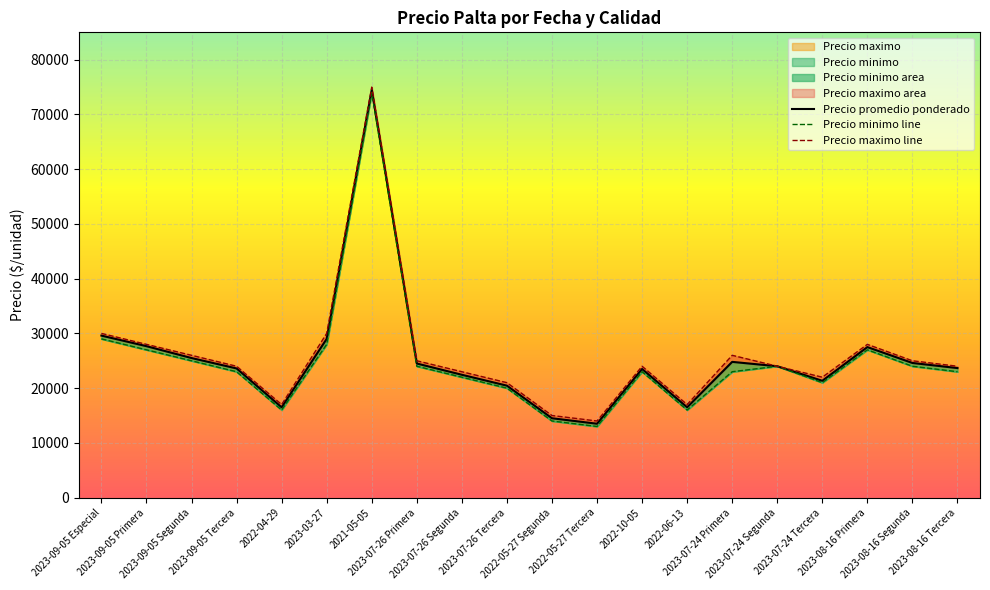

List the series in order of their peak value, lowest first.

Precio minimo line, Precio promedio ponderado, Precio maximo line